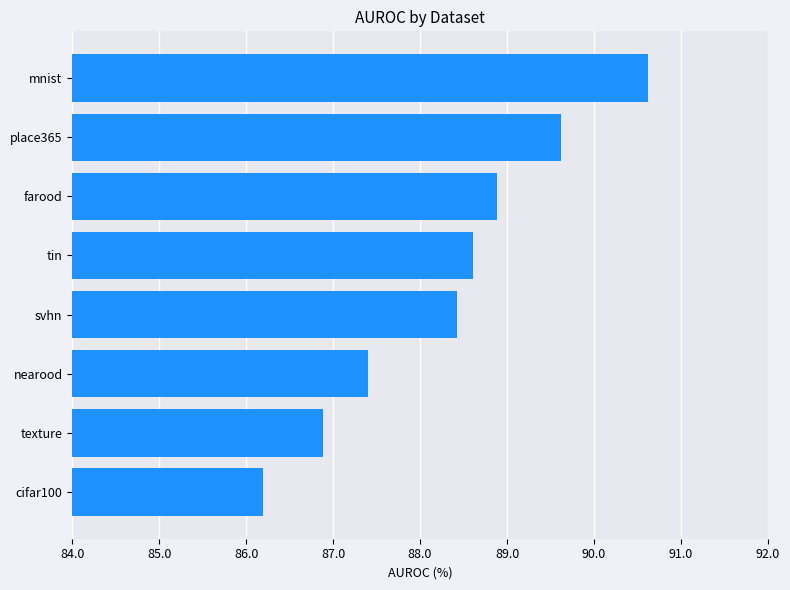

Count the number of values greater than 88.

5